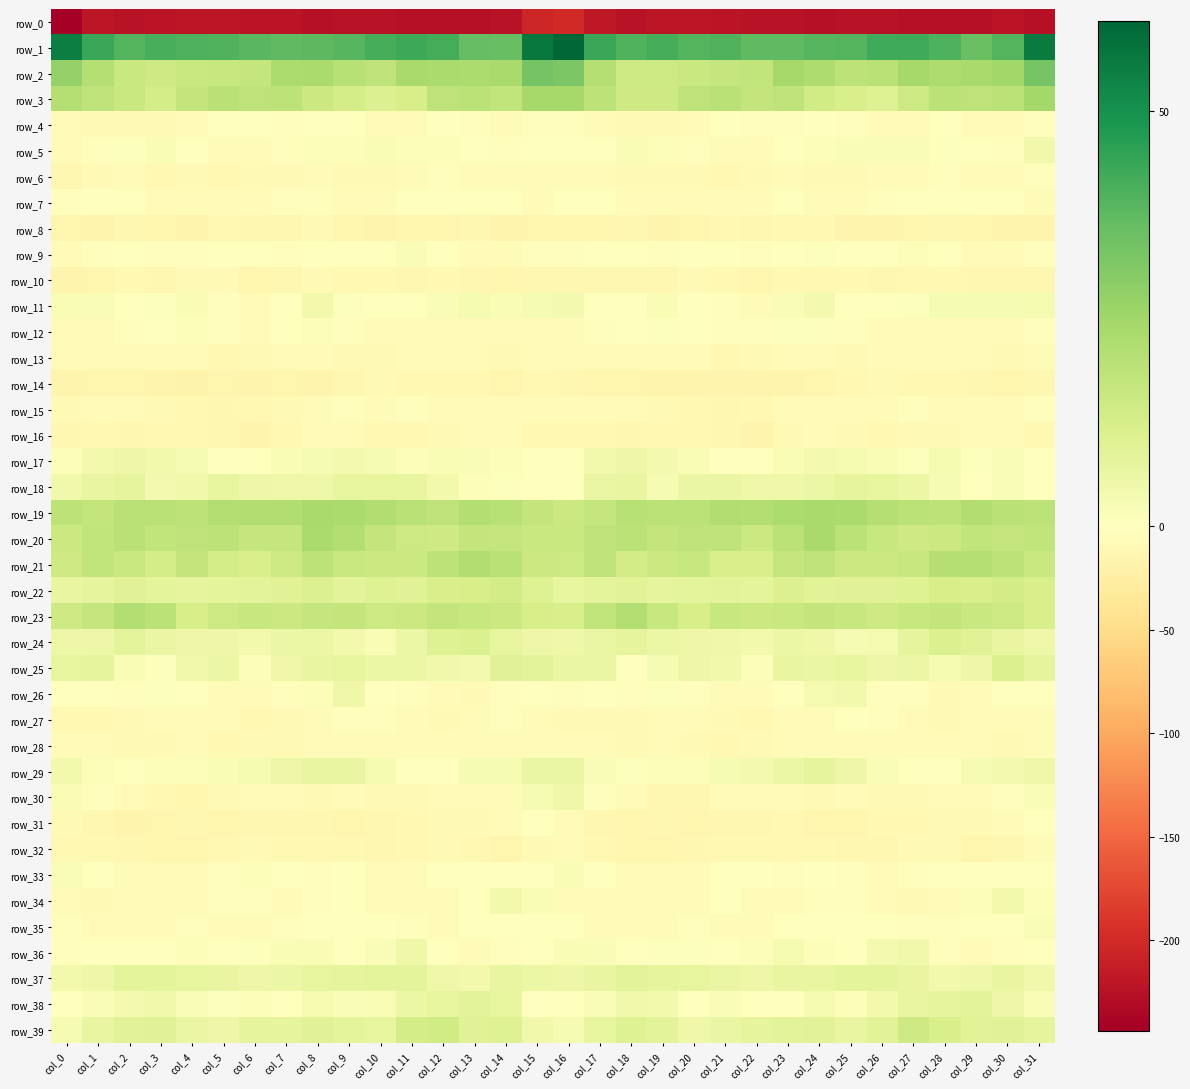

What is the sum of all row_33 values?

-71.1